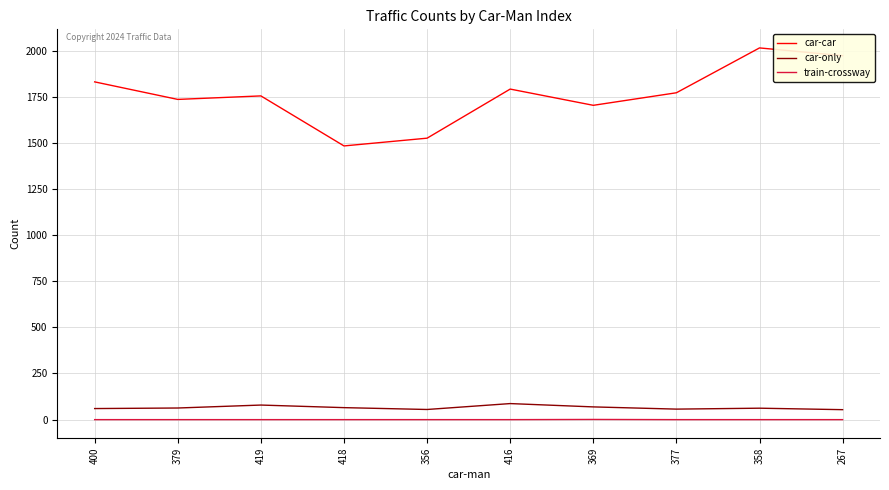

What is the maximum value shown in the chart?

2014